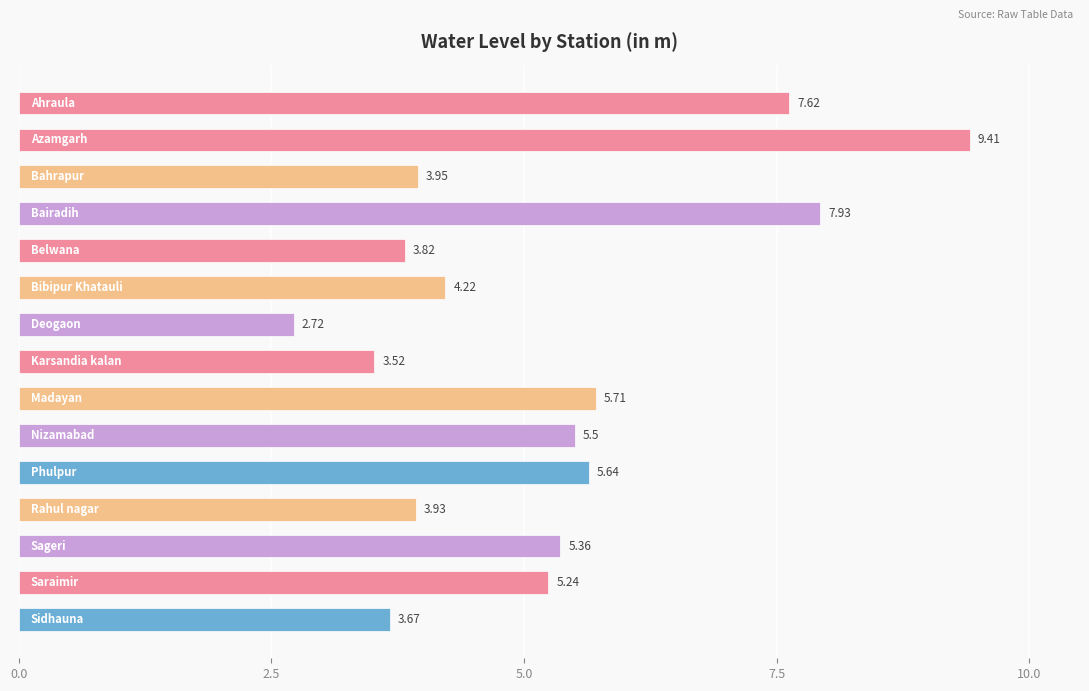

What is the sum of all values?

78.2